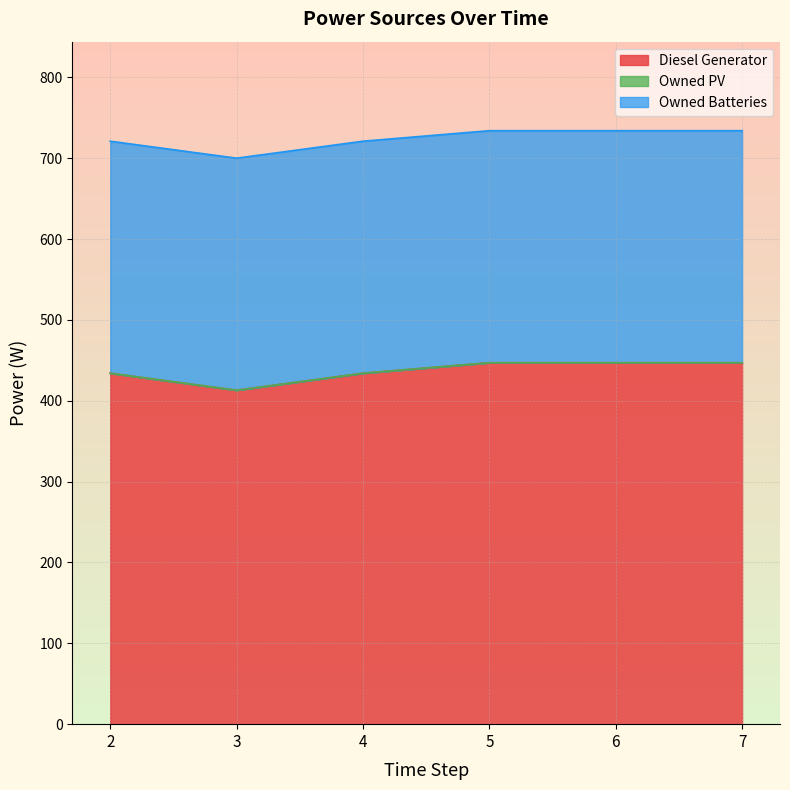

List the series in order of their peak value, highest first.

Diesel Generator, Owned Batteries, Owned PV